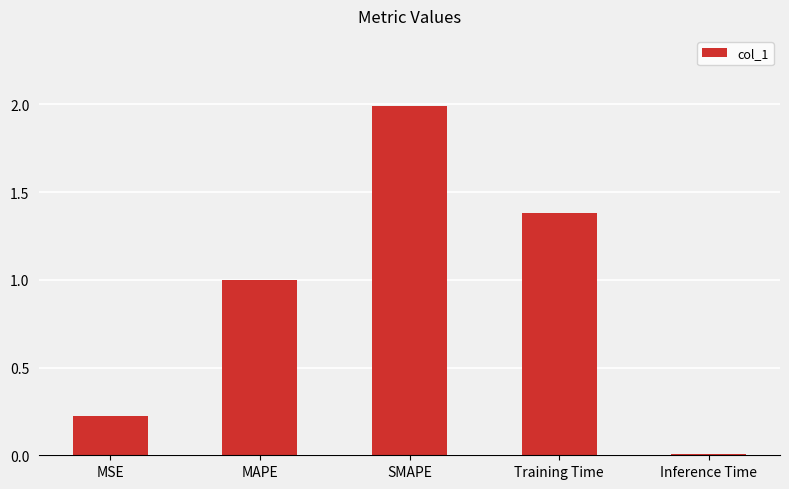

What is the label of the 5th bar from the left?

Inference Time